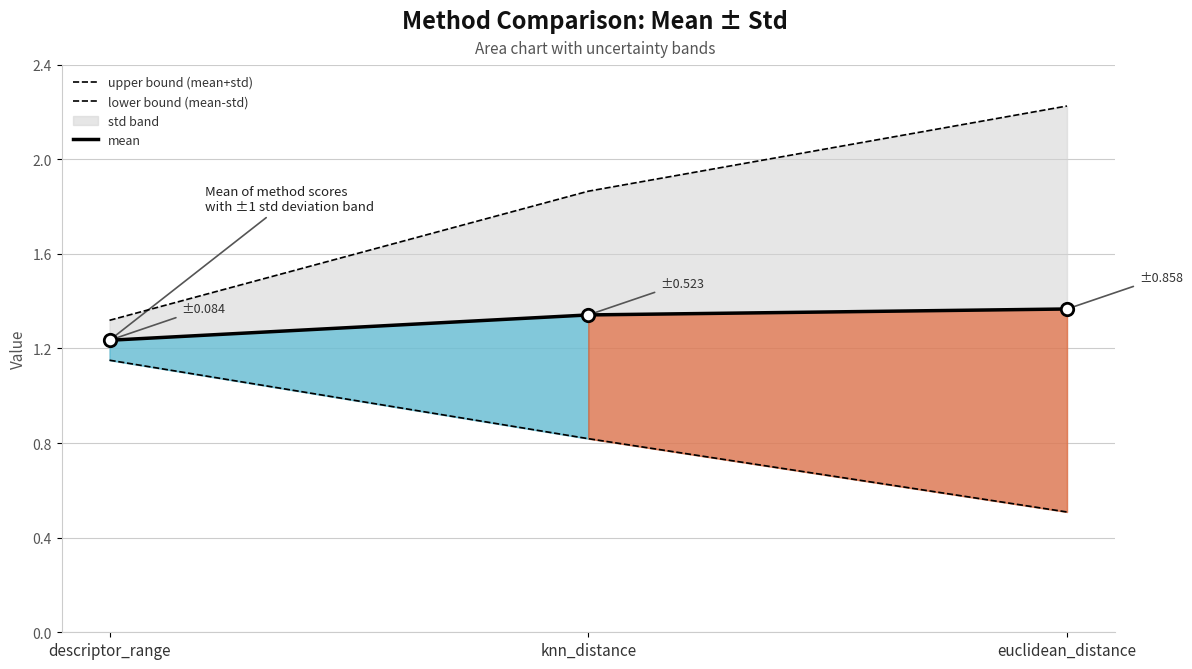

Is the value of upper bound (mean+std) at descriptor_range greater than the value of lower bound (mean-std) at knn_distance?

Yes